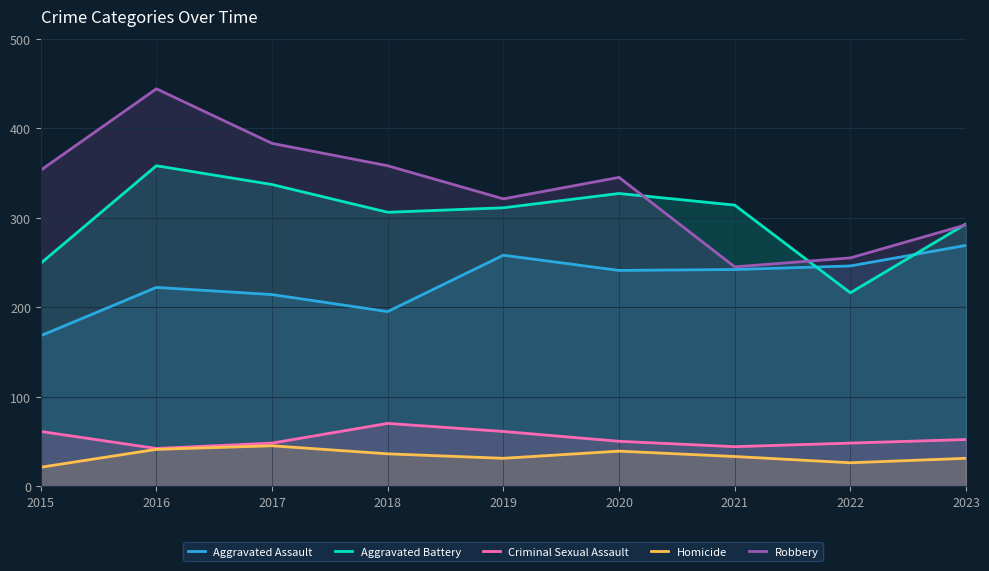

Which series changed the most between 2017 and 2023?

Robbery